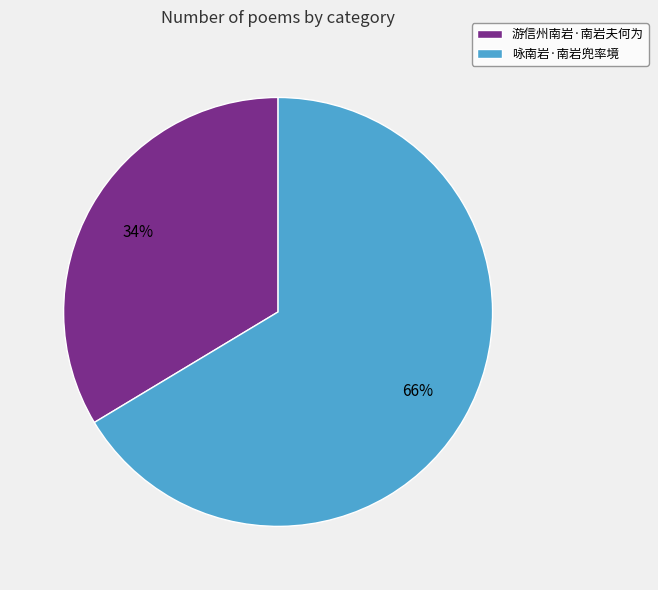

Which slice is the largest?

咏南岩·南岩兜率境